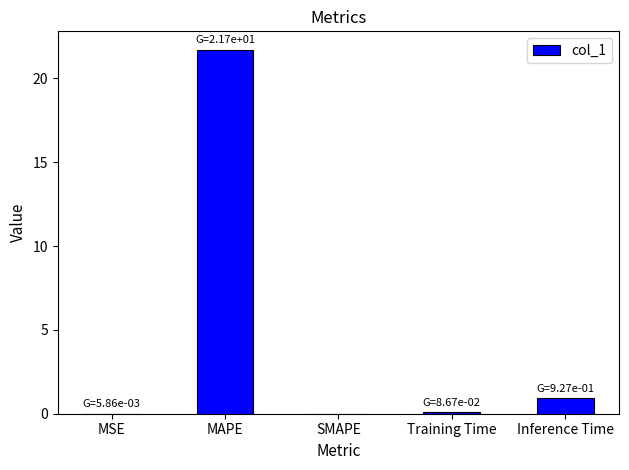

Count the number of categories in the chart.

5